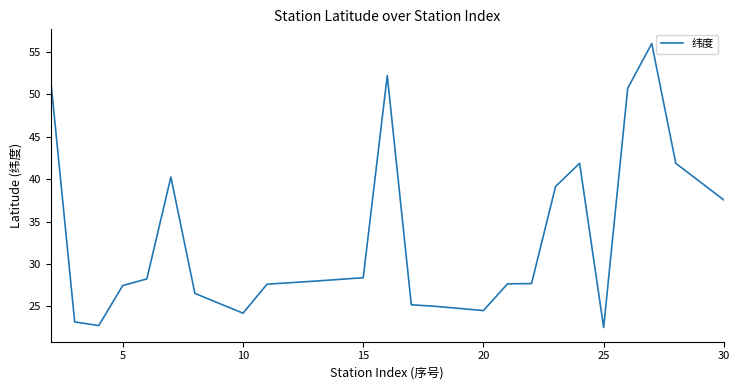

What is the greatest value displayed?

56.0